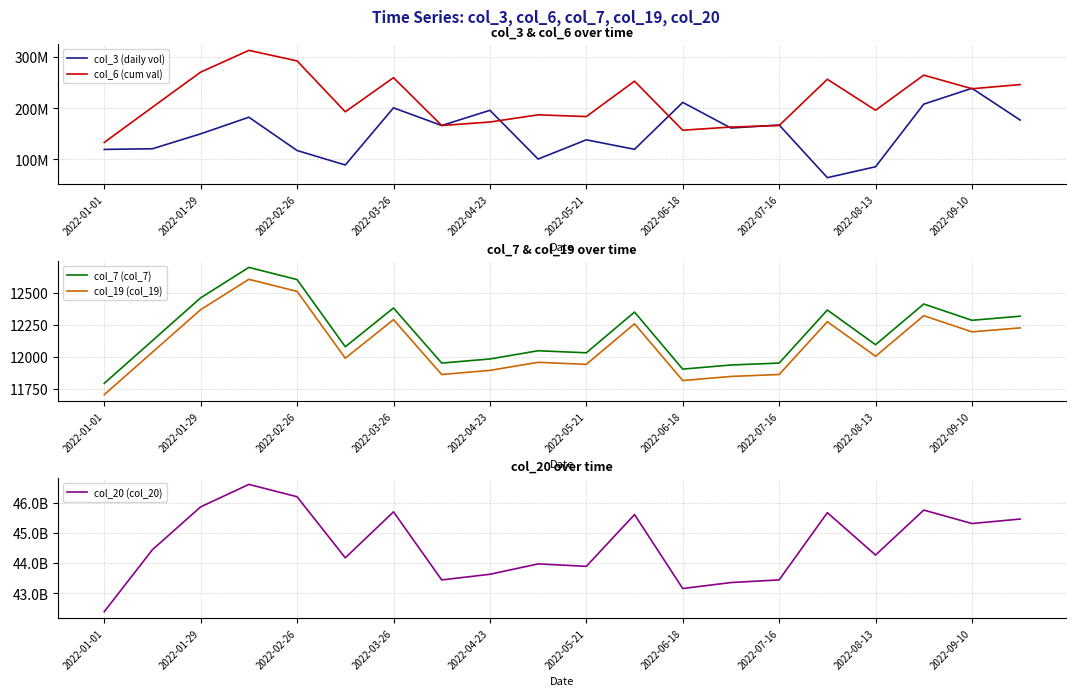

What is the sum of all col_6 (cum val) values?

4308287623